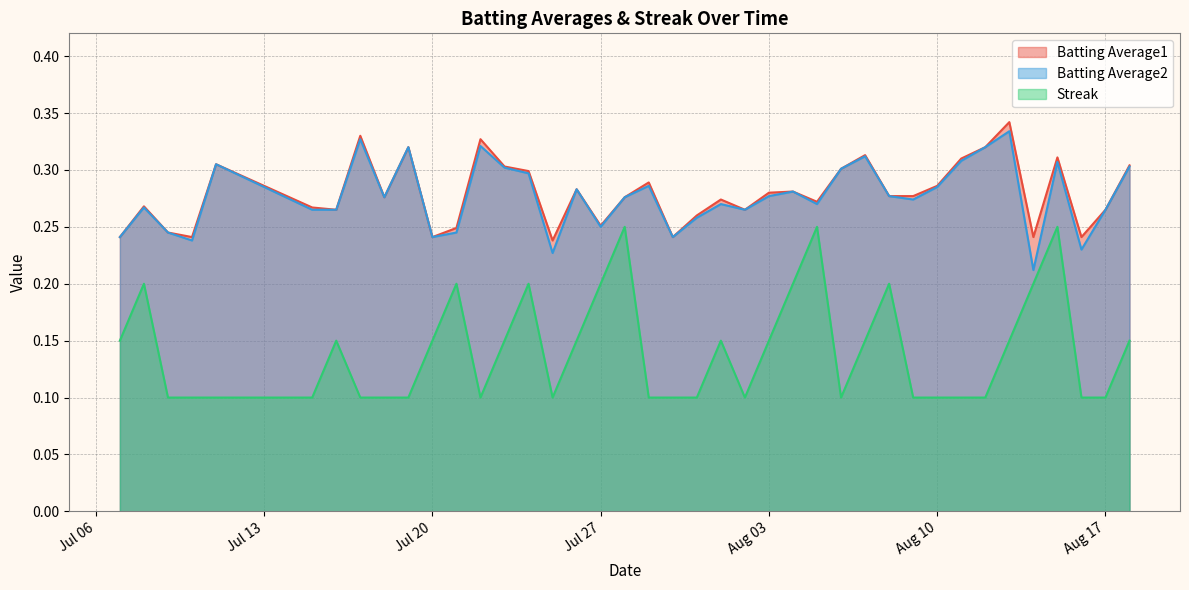

The value of Streak at Jul 27 is 0.1. True or false?

False